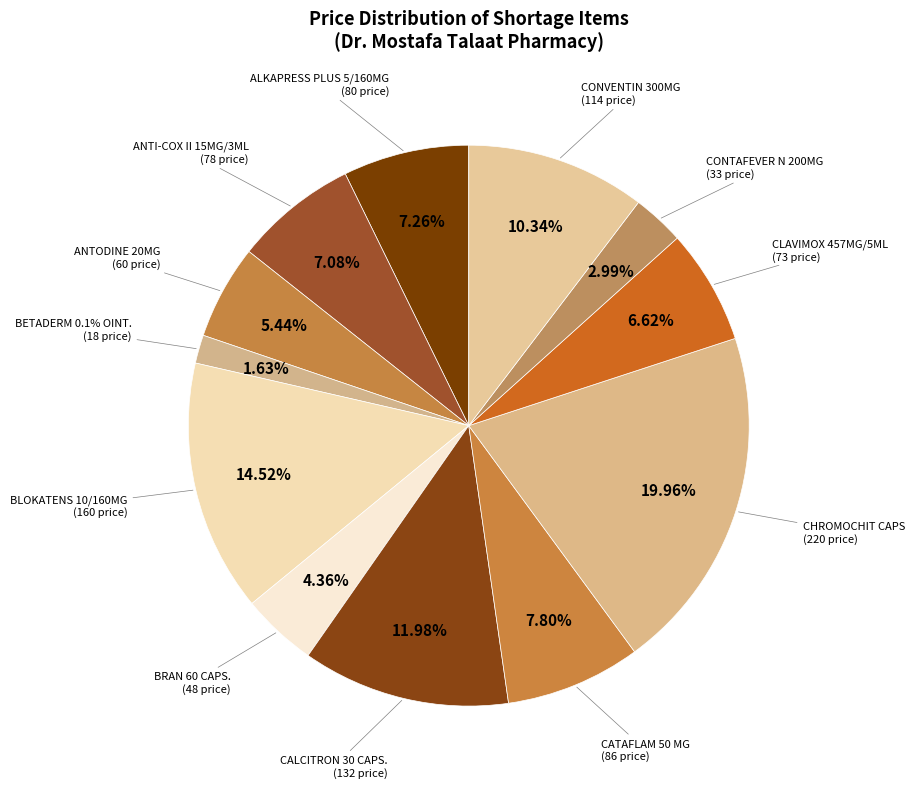

Does ALKAPRESS PLUS 5/160MG represent more than half of the total?

No